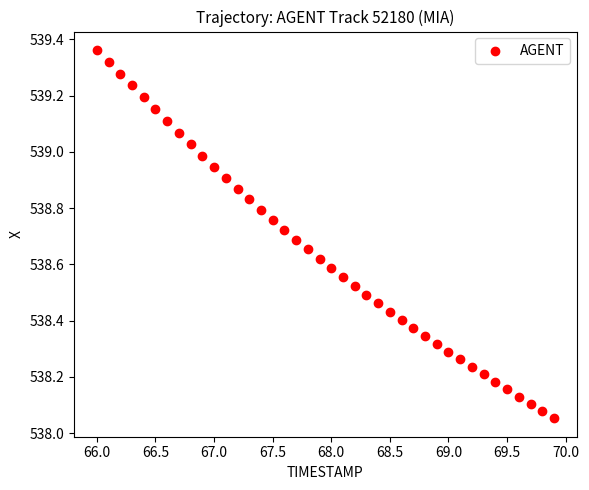

What is the range of X values (max minus min)?

3.9